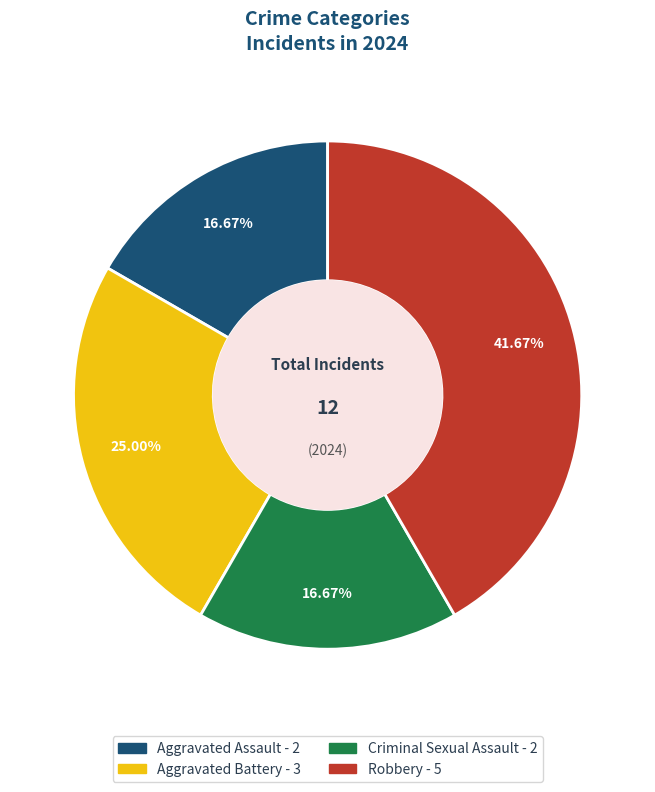

How many slices are in this pie chart?

4